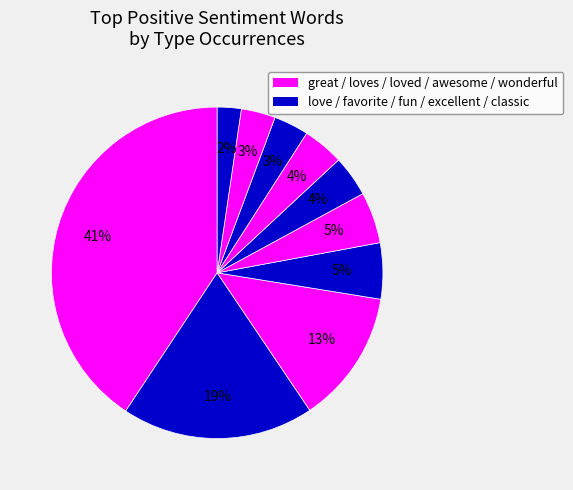

To the nearest percent, what is the difference between the largest and smallest slice percentages?

38%